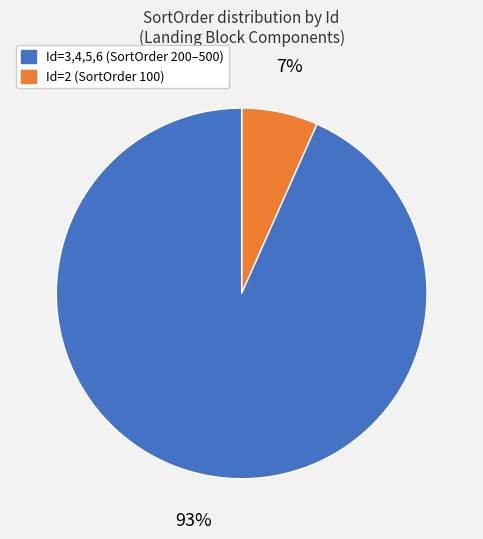

Count the number of slices in the pie.

2